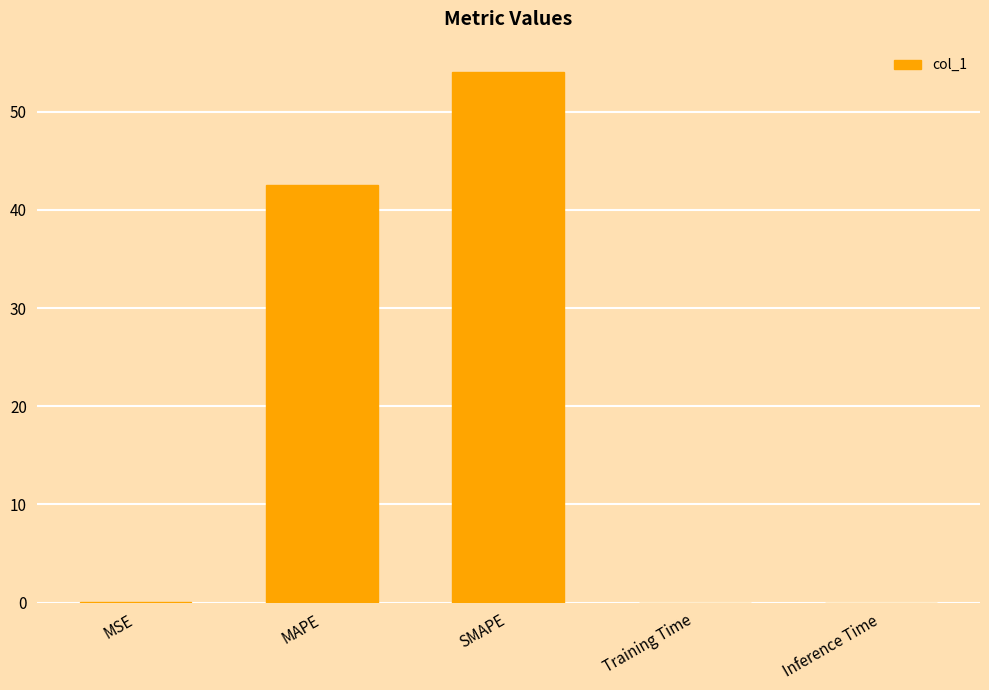

True or false: the data shows 0.0 at MSE.

True